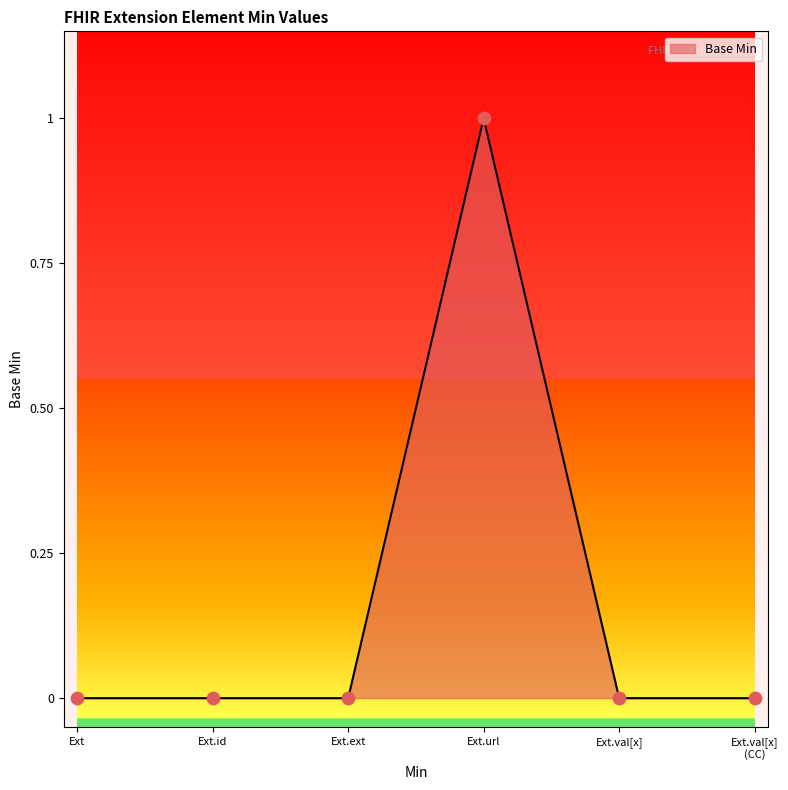

Between Ext and Ext.ext, which is larger?

Ext